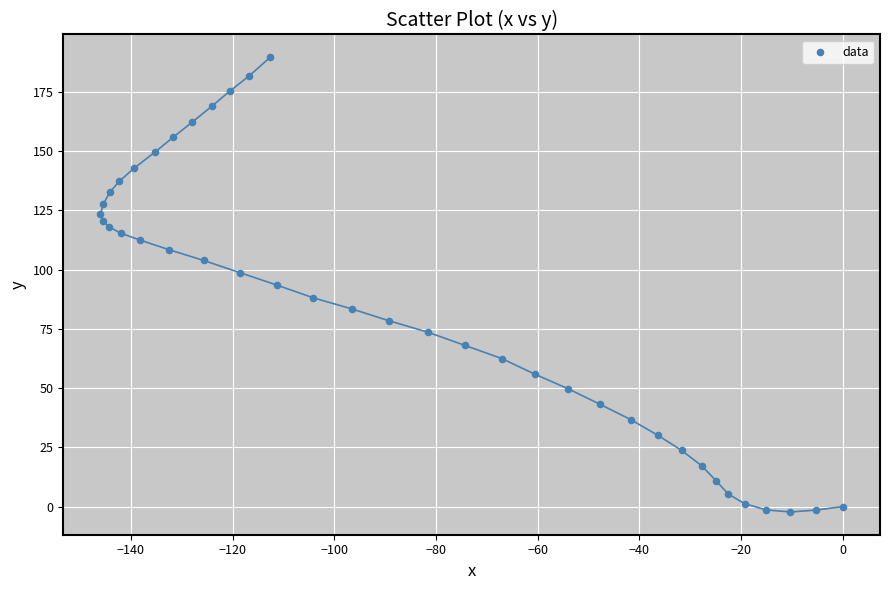

What is the range of Y values (max minus min)?

192.0